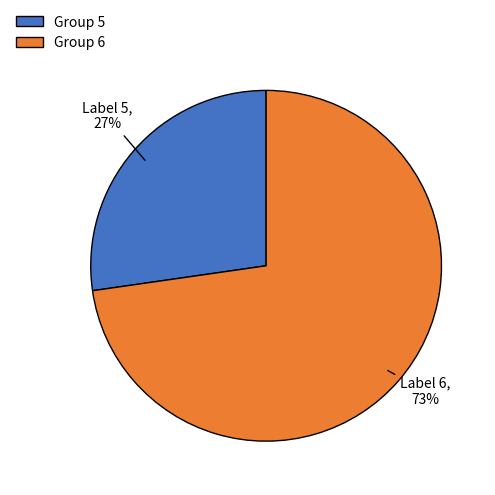

Is it true that Group 6 is 73% of the pie?

True